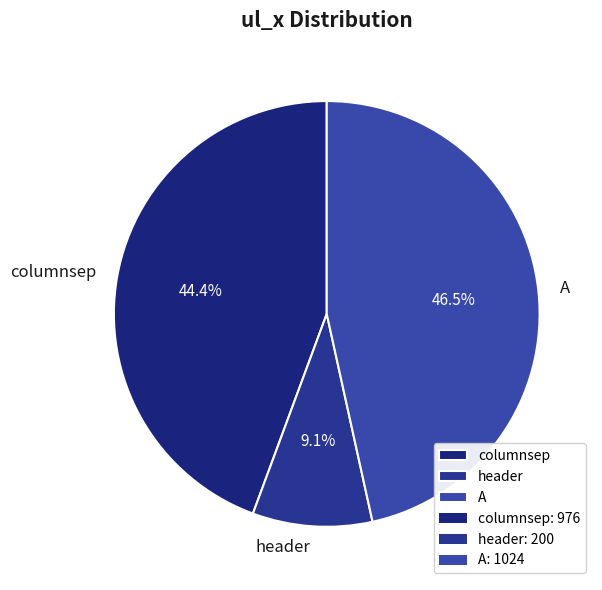

What is the largest slice in the pie chart?

A